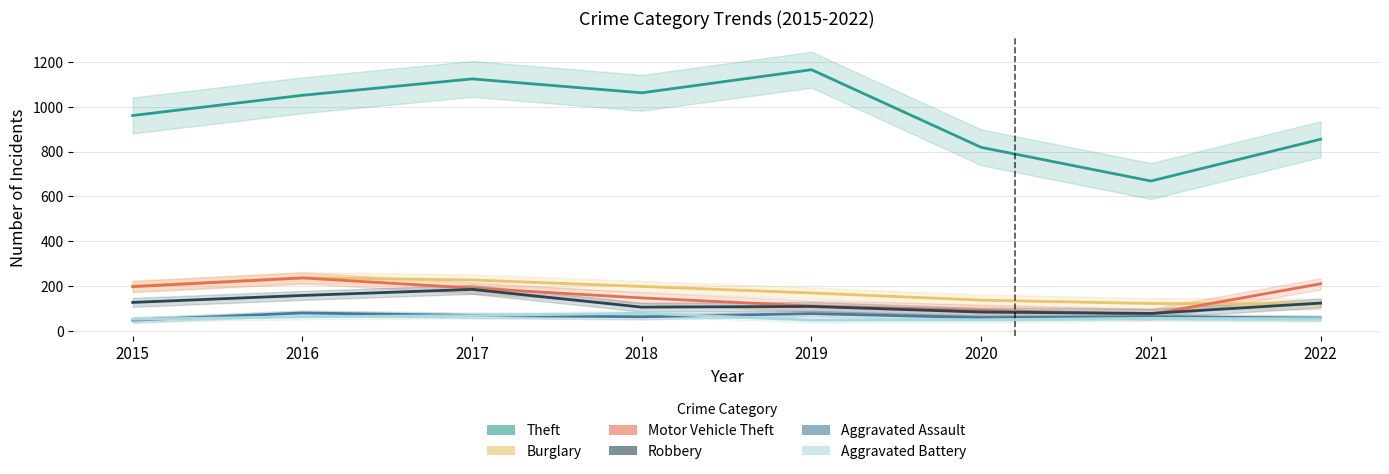

The Aggravated Battery series shows 21 at 2015. True or false?

False